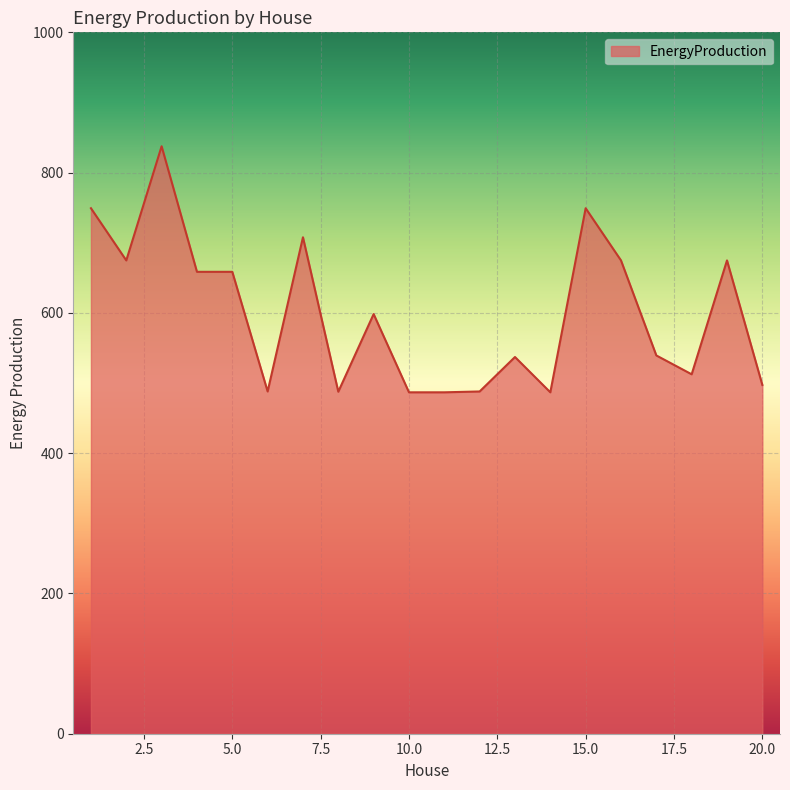

How many lines are shown in the chart?

1